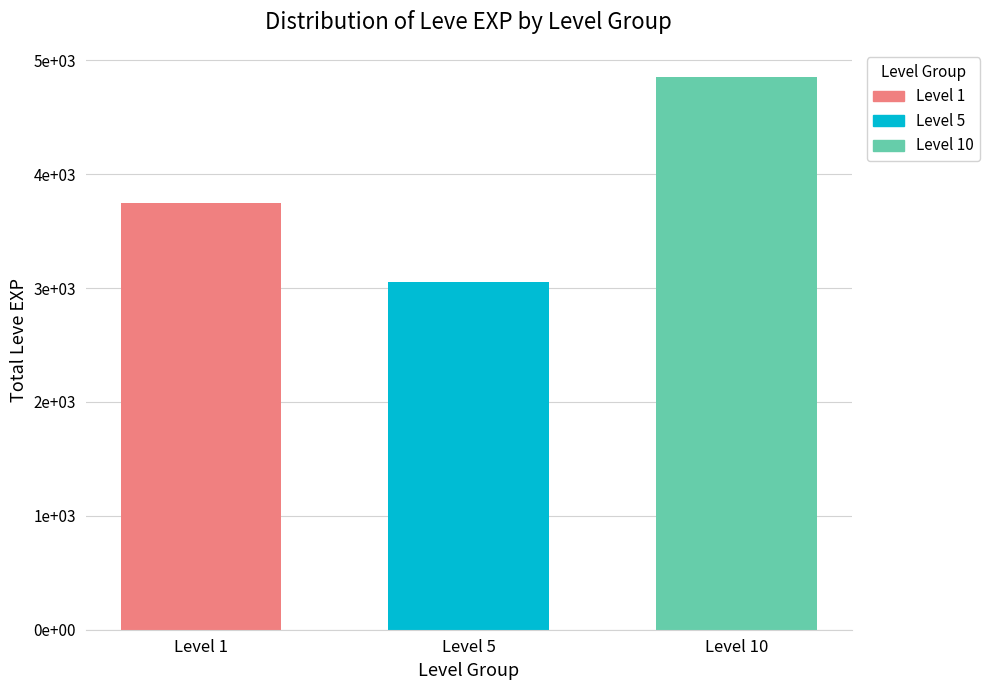

Are the bars grouped side by side (vs. stacked)?

Yes